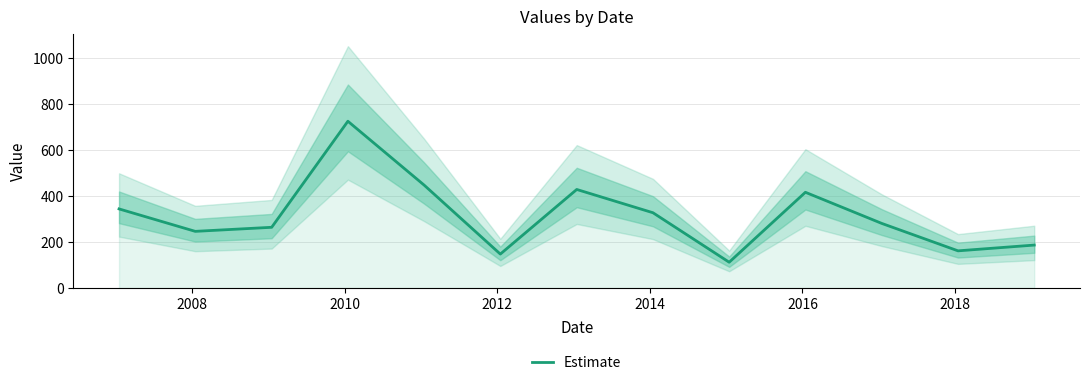

What is the sum of all values?

4095.1